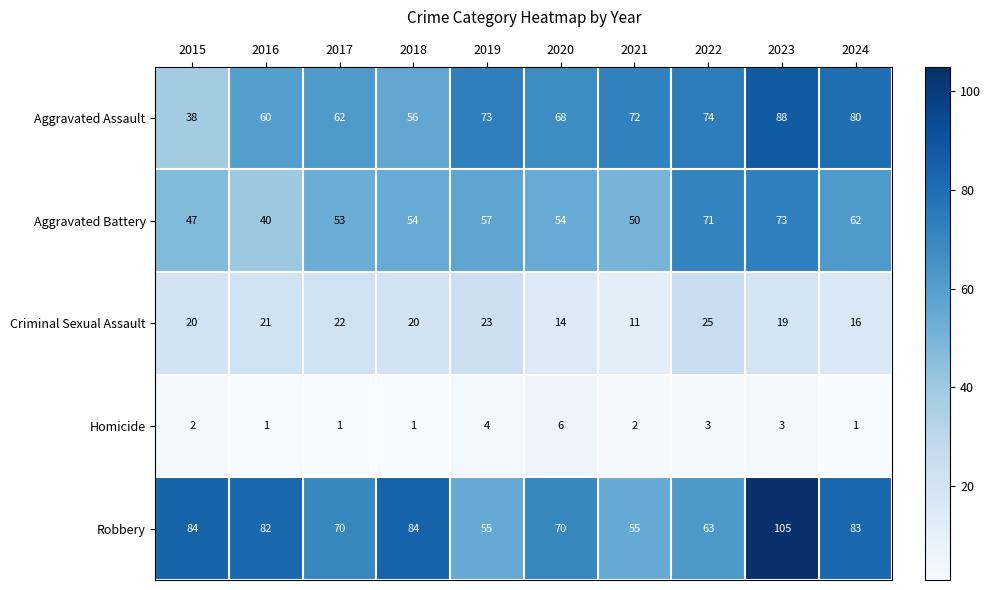

What is the difference between the maximum and minimum values in the Robbery series?

50